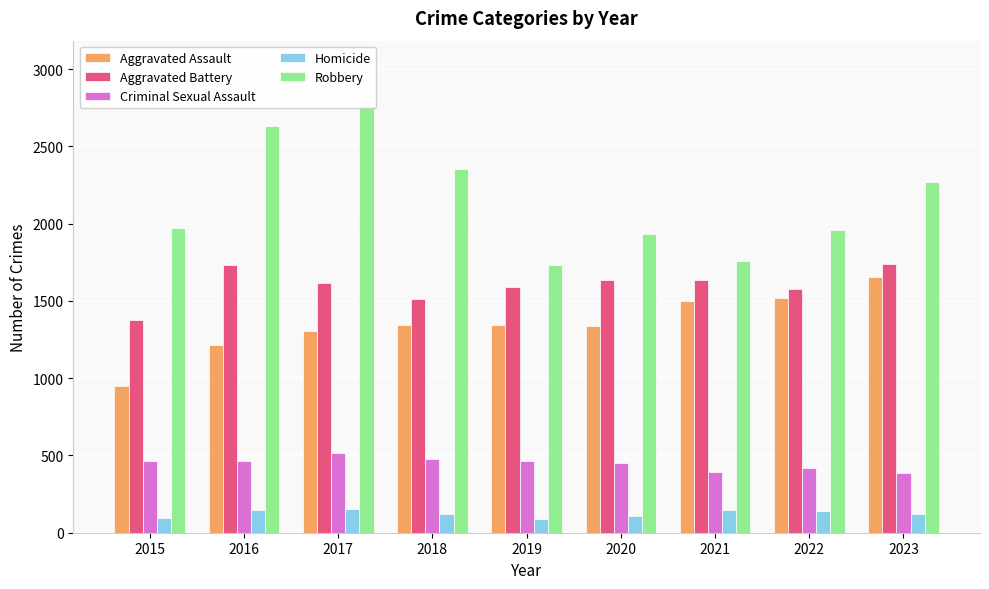

Which series has the largest range (max minus min)?

Robbery